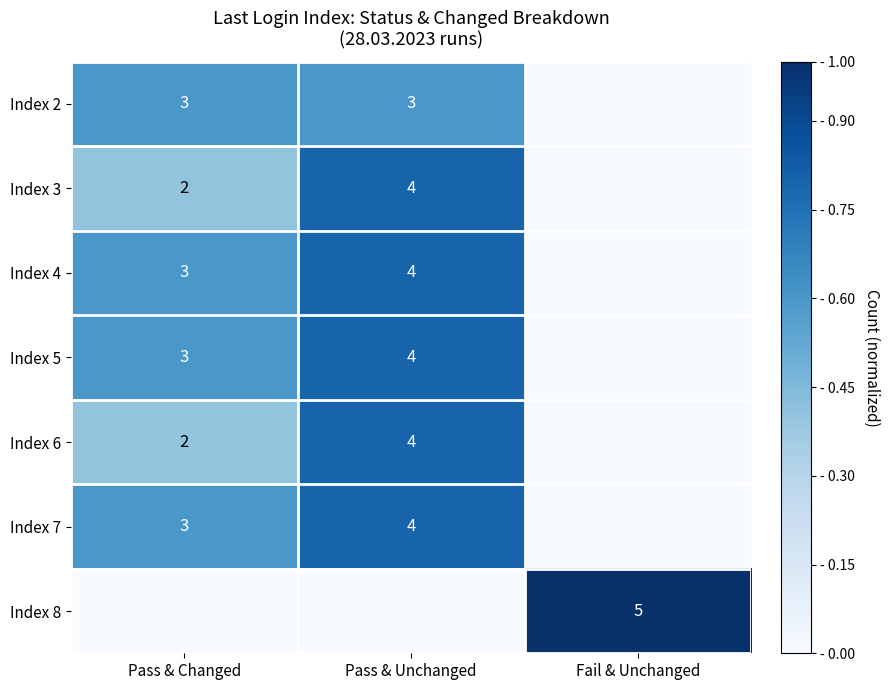

The Index 2 series shows 0.2 at Fail & Unchanged. True or false?

False